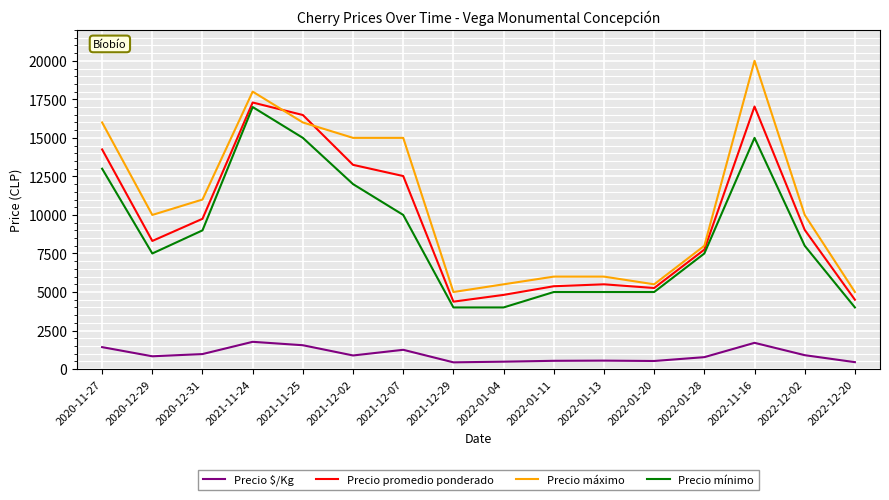

True or false: Precio $/Kg and Precio mínimo cross at least once.

False